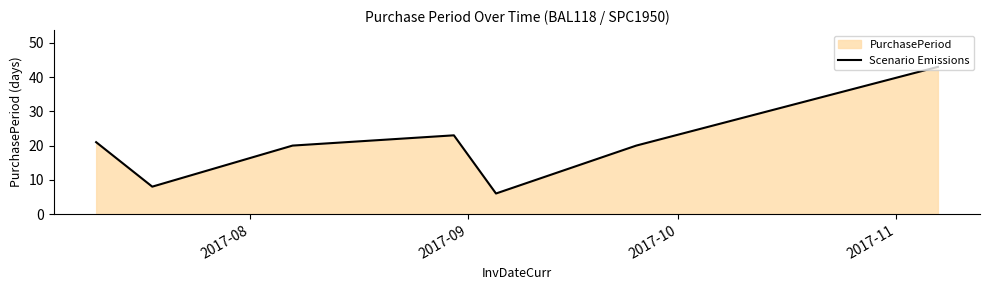

What is the minimum value shown in the chart?

6